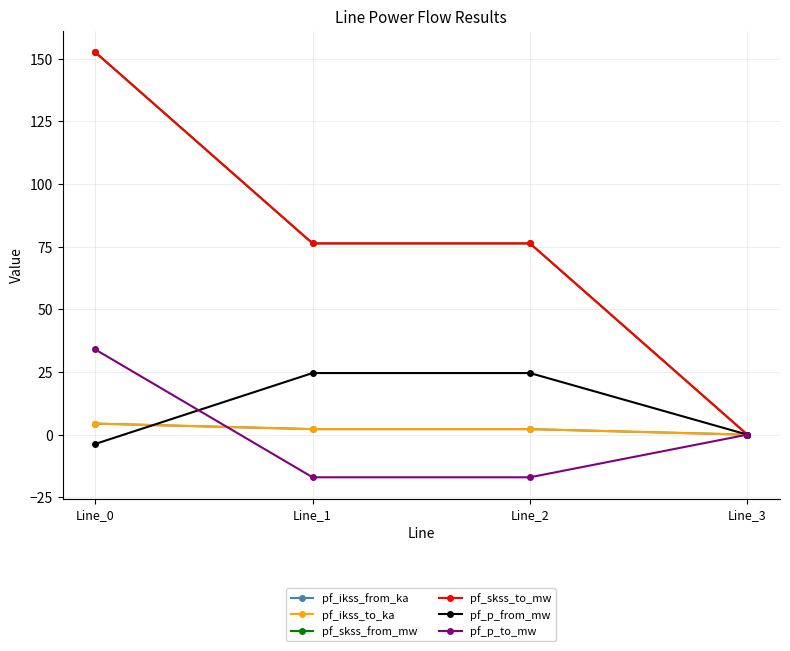

True or false: pf_p_to_mw has more than 1 interior local peaks.

False